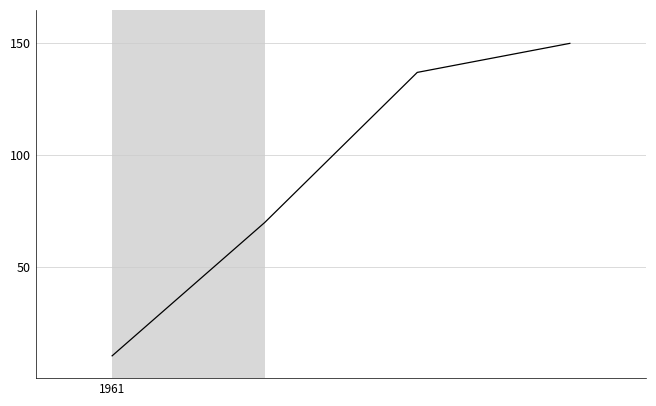

What is the minimum value shown in the chart?

10.0